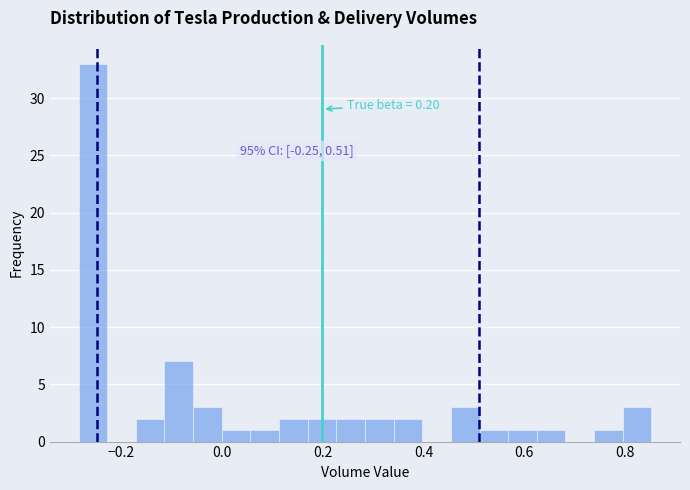

Around what value on the x-axis is the tallest bar? Give the approximate position of its centre, as read against the axis.

-0.26